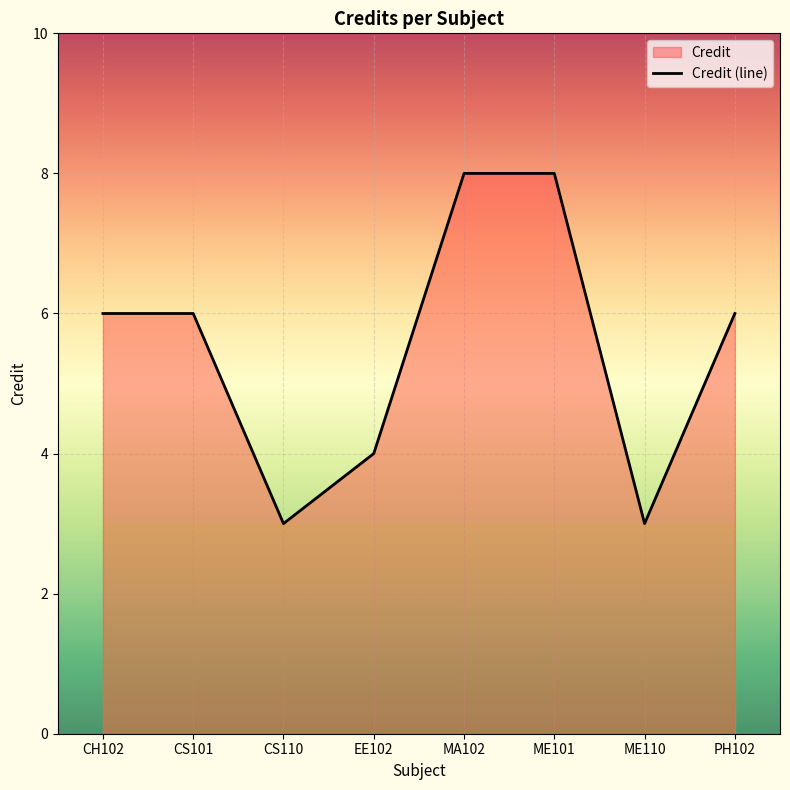

Reading left to right, transcribe all the data shown in this chart.

CH102=6	CS101=6	CS110=3	EE102=4	MA102=8	ME101=8	ME110=3	PH102=6